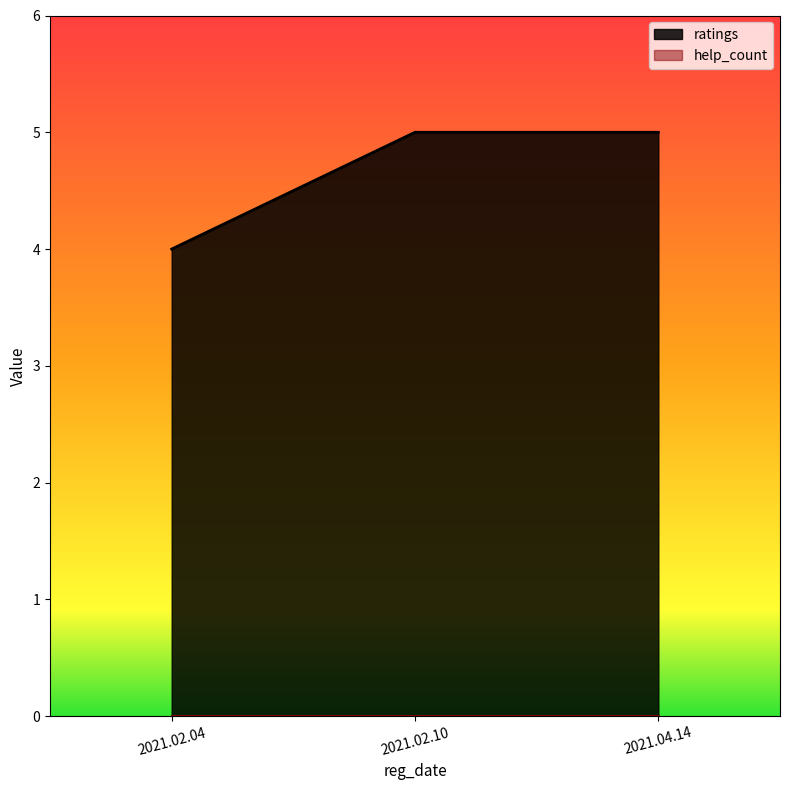

What is the label of the 1st point from the left?

2021.02.04